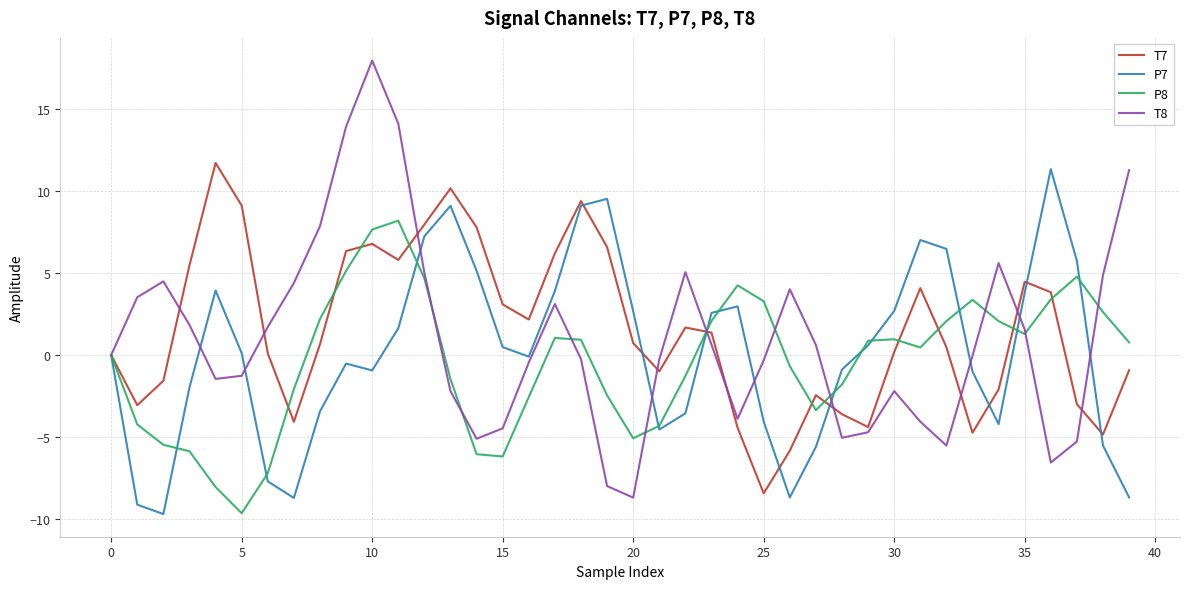

True or false: T8 and T7 cross at least once.

True